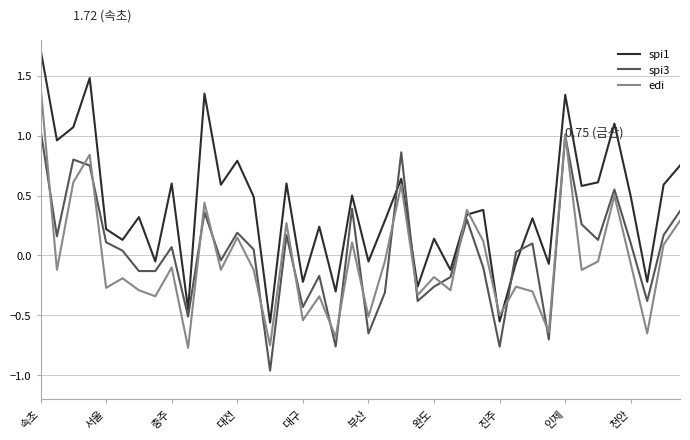

List the series in order of their peak value, lowest first.

spi3, edi, spi1